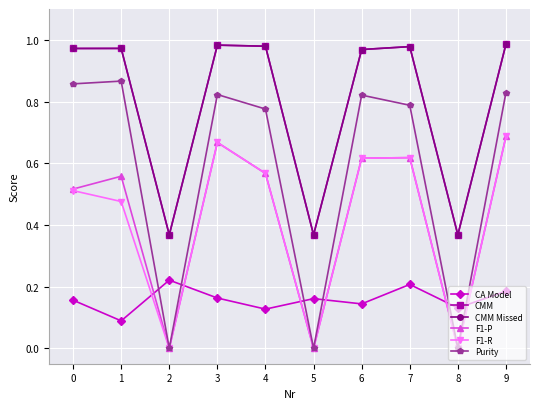

Reading left to right, list all the values displayed in this chart.

CA Model: 0=0.2	1=0.1	2=0.2	3=0.2	4=0.1	5=0.2	6=0.1	7=0.2	8=0.1	9=0.2
CMM: 0=1.0	1=1.0	2=0.4	3=1.0	4=1.0	5=0.4	6=1.0	7=1.0	8=0.4	9=1.0
CMM Missed: 0=1.0	1=1.0	2=0.4	3=1.0	4=1.0	5=0.4	6=1.0	7=1.0	8=0.4	9=1.0
F1-P: 0=0.5	1=0.6	2=0.0	3=0.7	4=0.6	5=0.0	6=0.6	7=0.6	8=0.0	9=0.7
F1-R: 0=0.5	1=0.5	2=0.0	3=0.7	4=0.6	5=0.0	6=0.6	7=0.6	8=0.0	9=0.7
Purity: 0=0.9	1=0.9	2=0.0	3=0.8	4=0.8	5=0.0	6=0.8	7=0.8	8=0.0	9=0.8